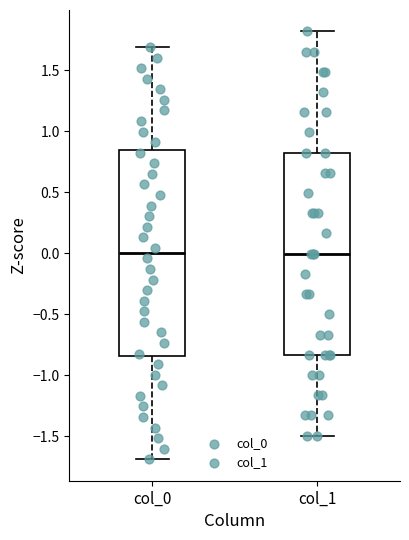

Reading left to right, read every box against the y-axis: the position of its median line, the range the box covers, and the ends of its whiskers. The values are not printed on the chart, so give them approximately, as read against the axis.

col_0: median 0.00, box -0.85 to 0.85, whiskers -1.70 to 1.70
col_1: median 0.00, box -0.85 to 0.80, whiskers -1.50 to 1.80